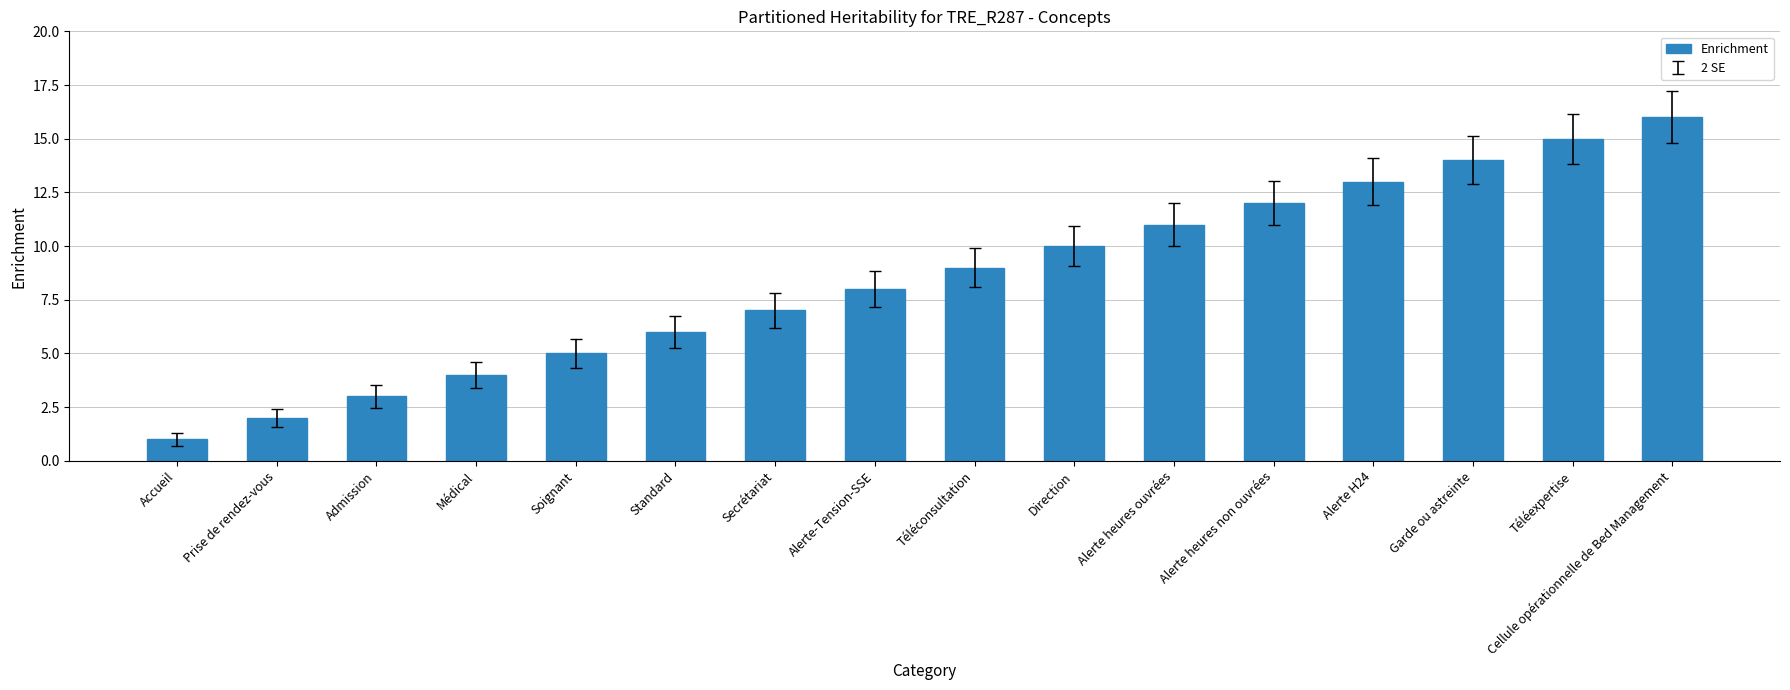

Rank the categories by value from lowest to highest.

Accueil, Prise de rendez-vous, Admission, Médical, Soignant, Standard, Secrétariat, Alerte-Tension-SSE, Téléconsultation, Direction, Alerte heures ouvrées, Alerte heures non ouvrées, Alerte H24, Garde ou astreinte, Téléexpertise, Cellule opérationnelle de Bed Management